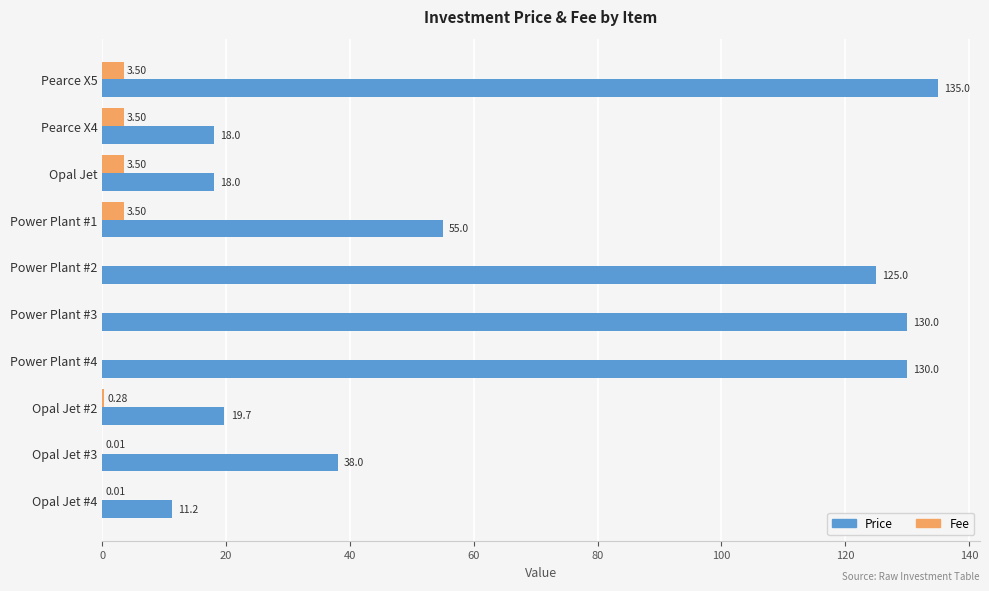

At which category is the sum across all series the highest?

Pearce X5